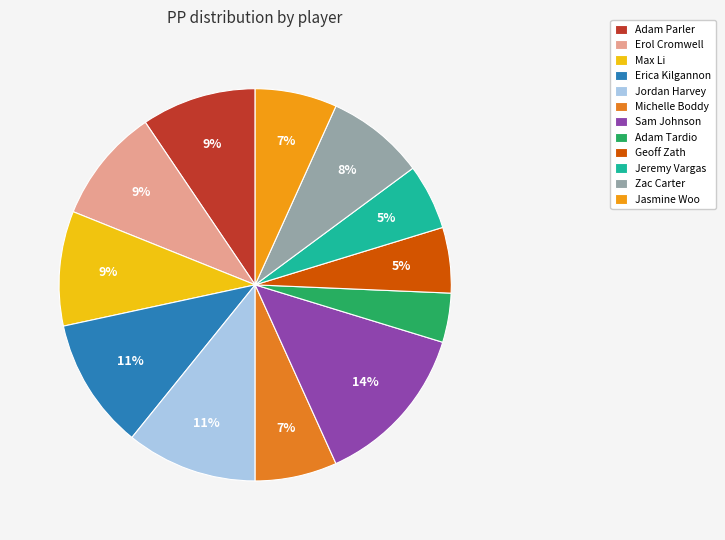

To the nearest percent, what portion does Sam Johnson represent?

14%